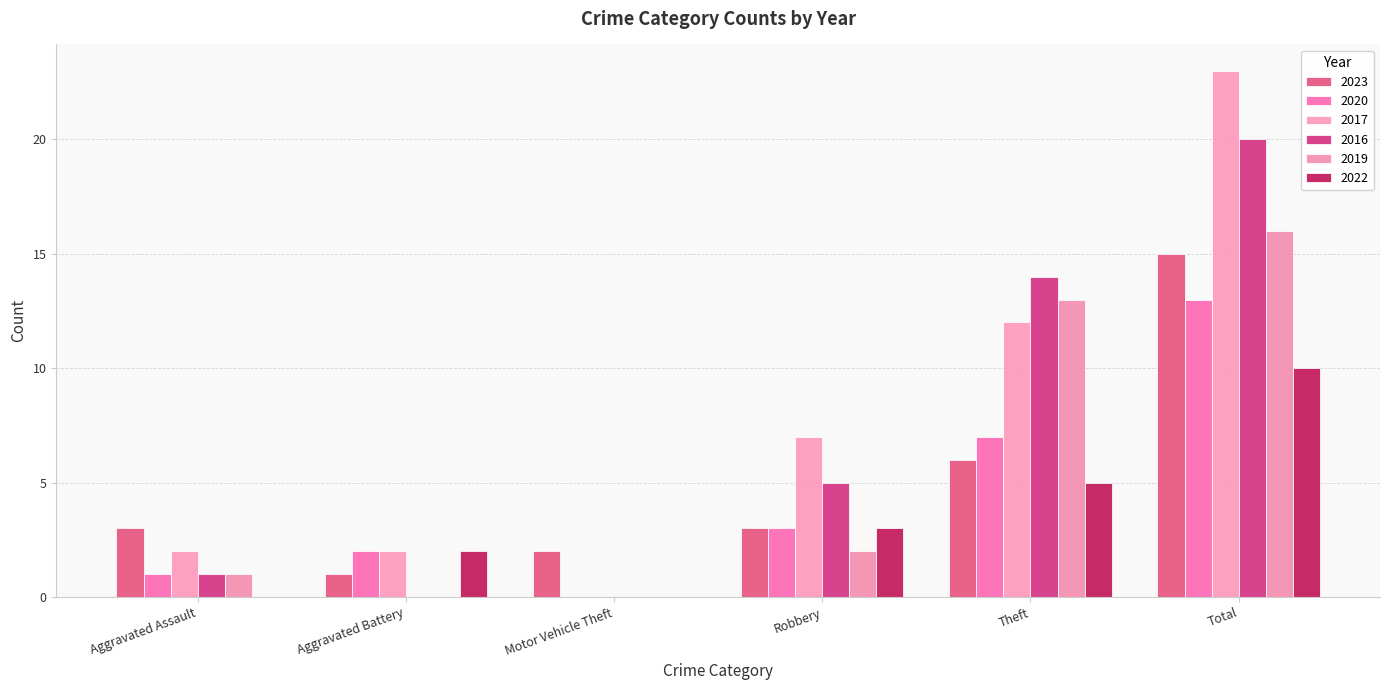

What is the difference between the highest and lowest values at Total?

13